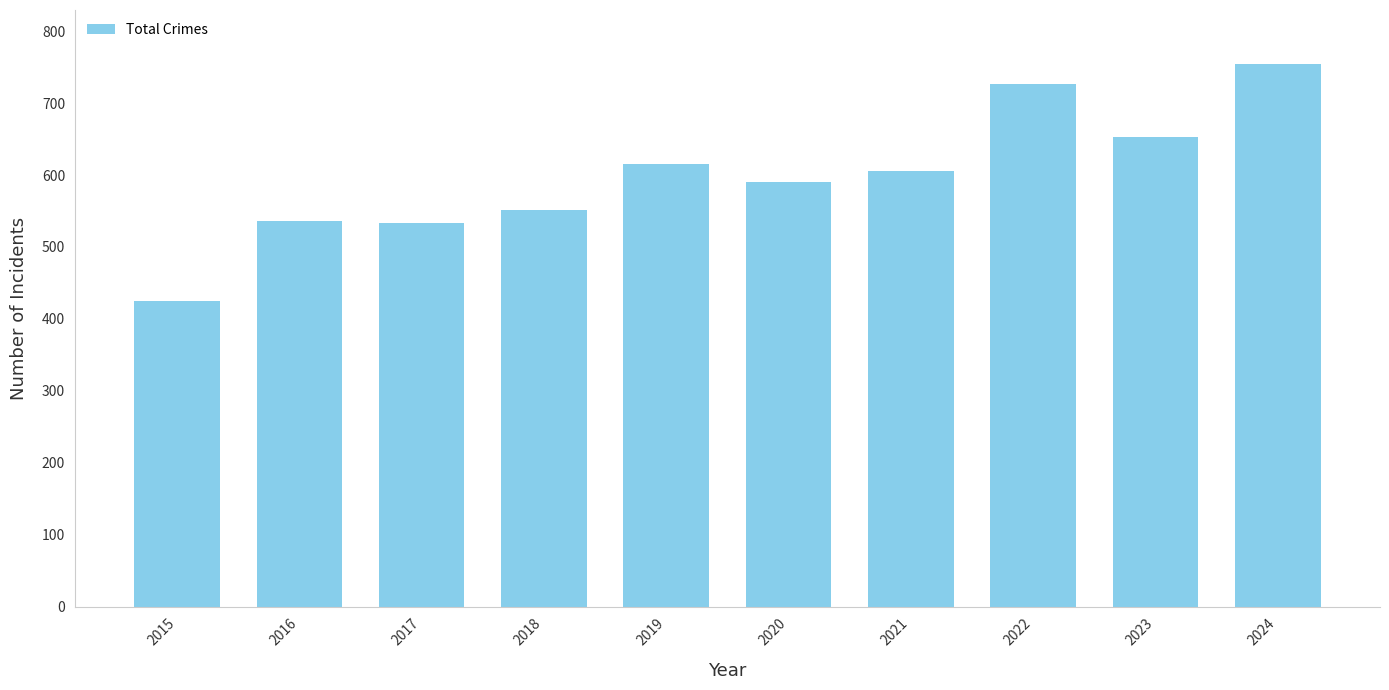

At which label is the value closest to 589?

2020